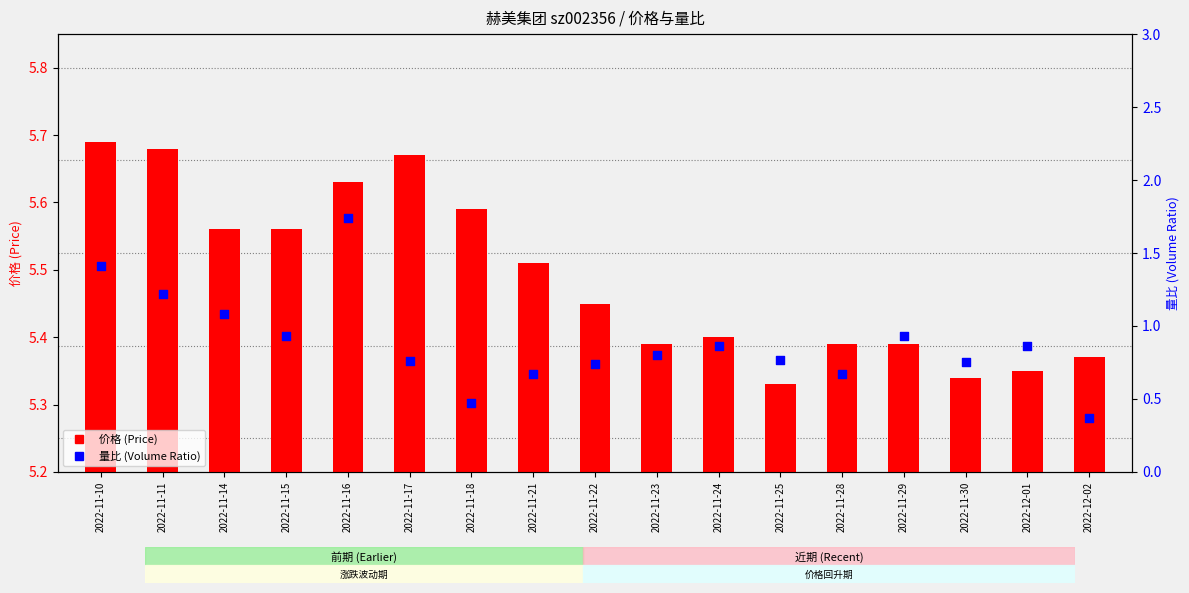

Which series has the widest spread of Y values?

量比 (Volume Ratio)